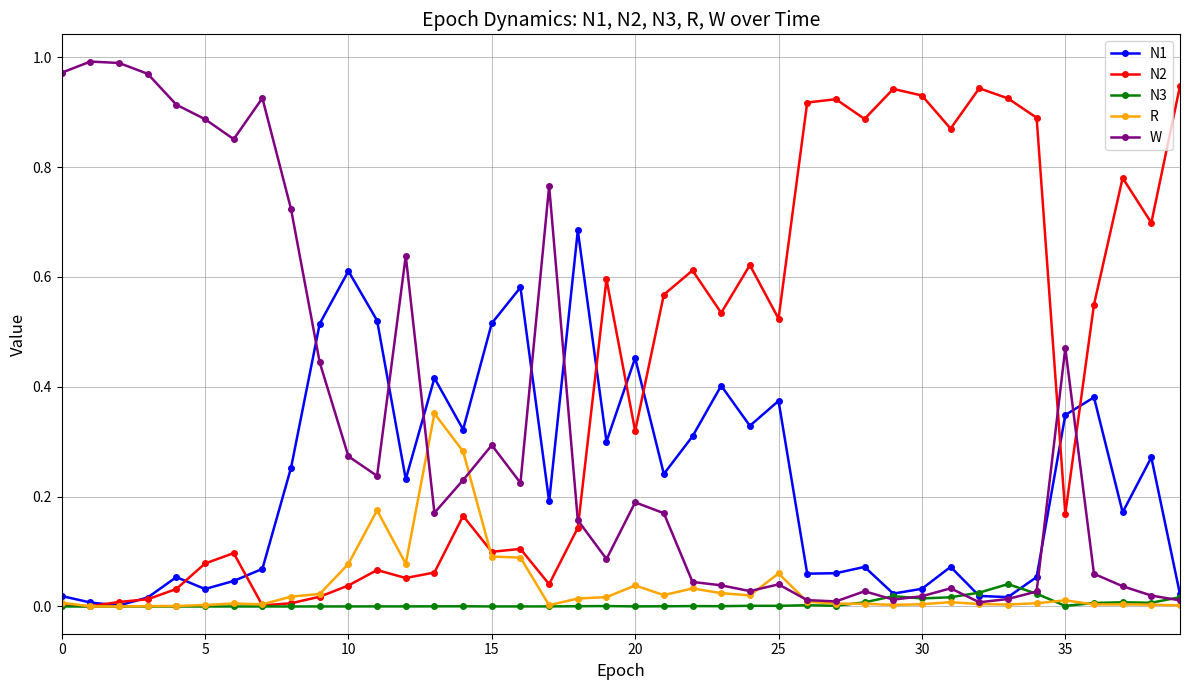

Which series has the largest total across all categories?

N2